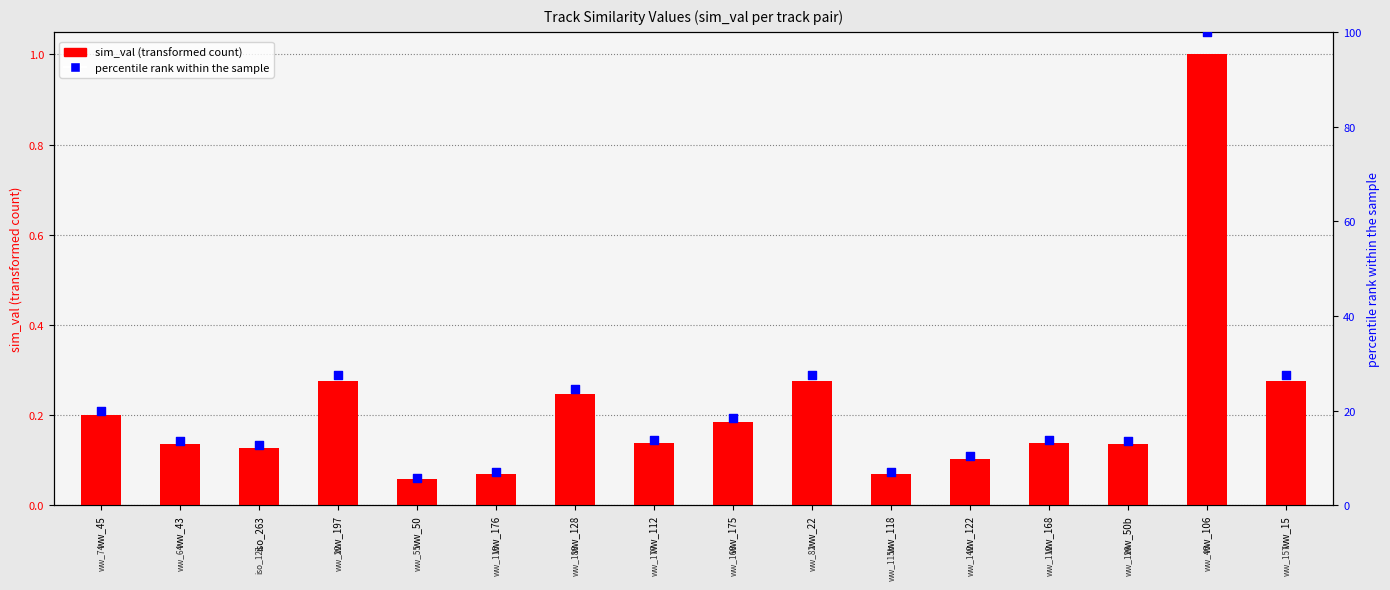

Which series reaches the minimum Y coordinate?

sim_val